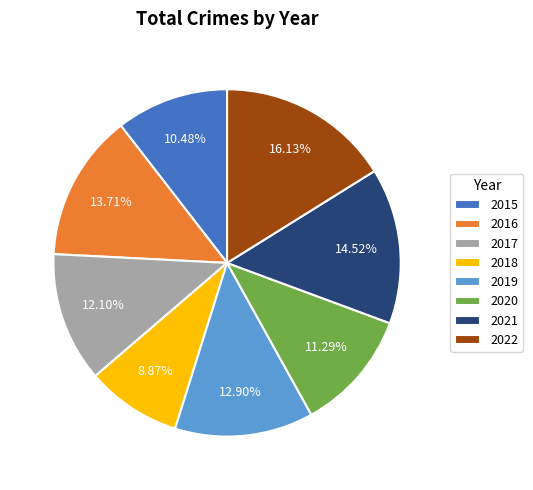

Approximately how many times larger is the value at 2019 compared to 2021?

0.9